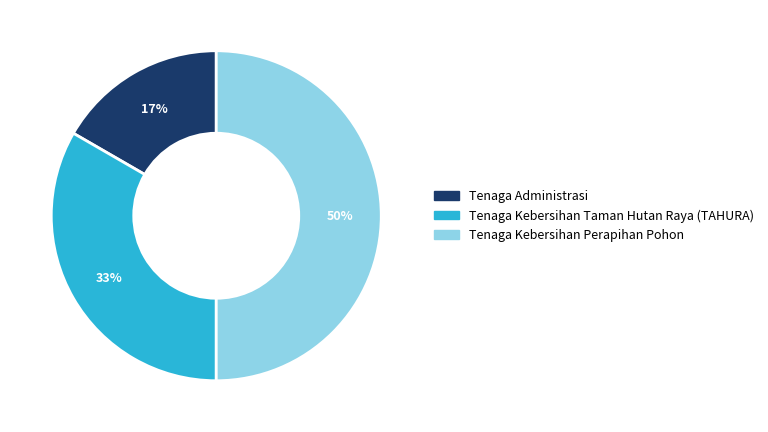

Is it true that Tenaga Administrasi is 6% of the pie?

False